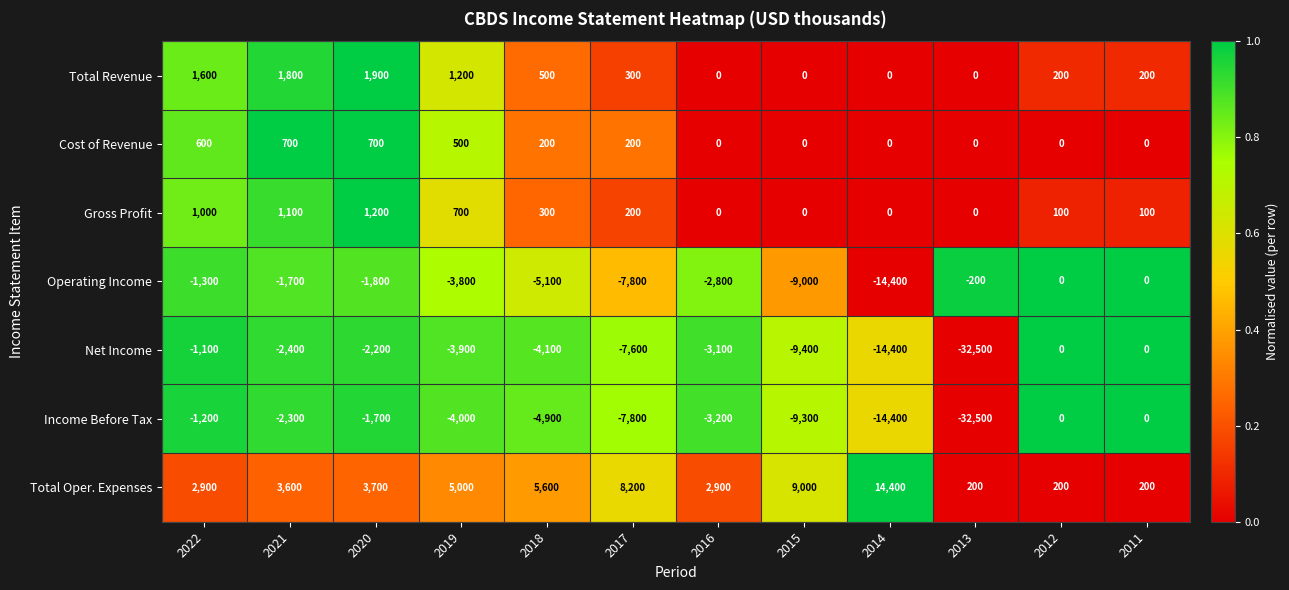

Is it true that Income Before Tax equals -4894 at 2015?

False